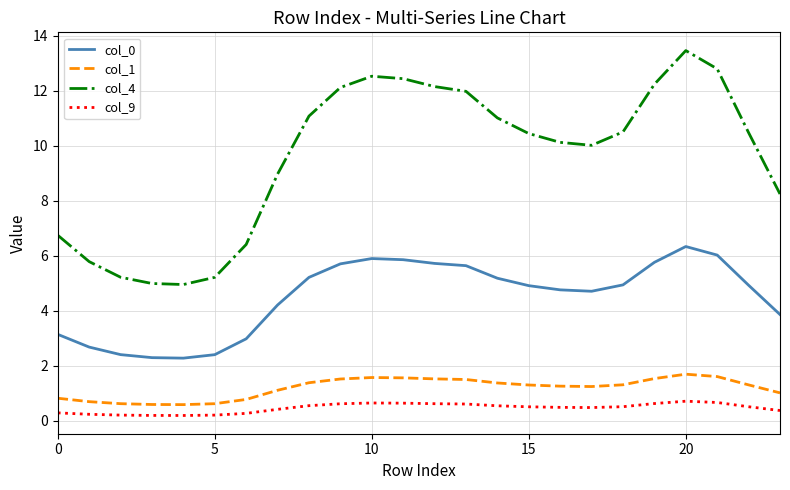

Which series has the largest range (max minus min)?

col_4